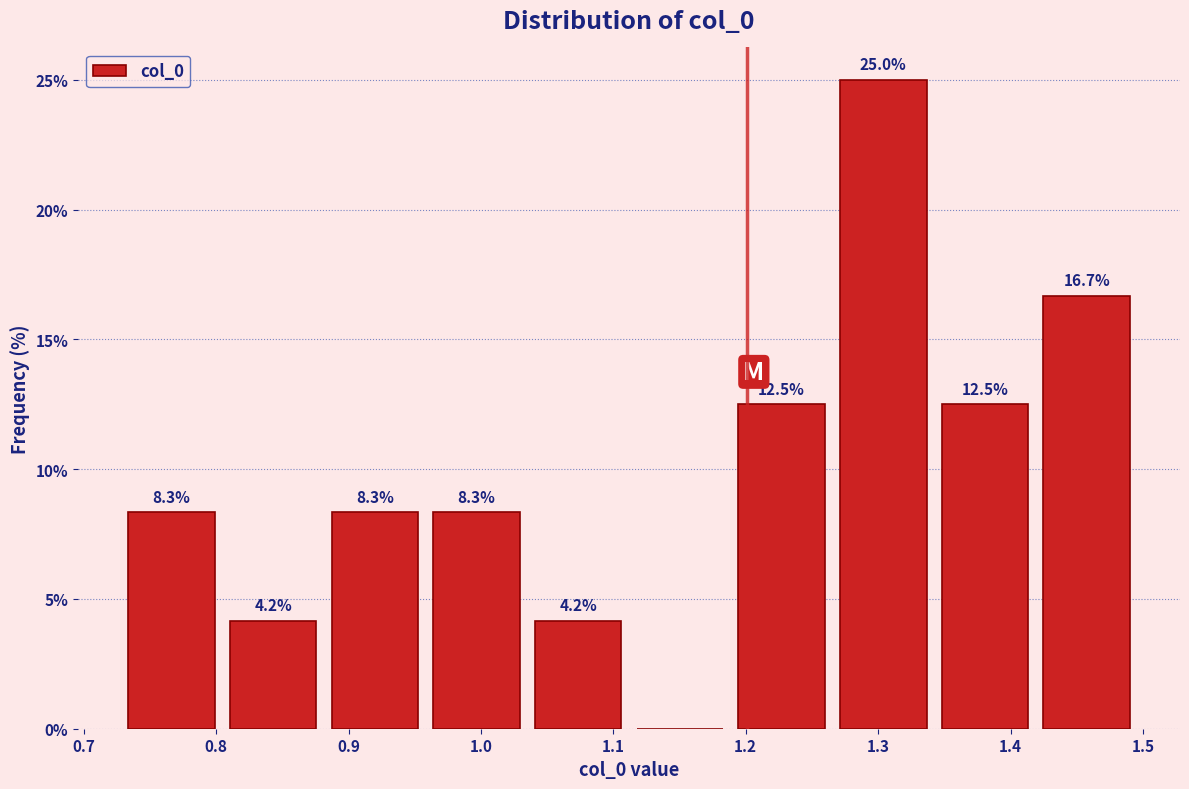

Which range on the x-axis has the tallest bar?

1.27 to 1.34